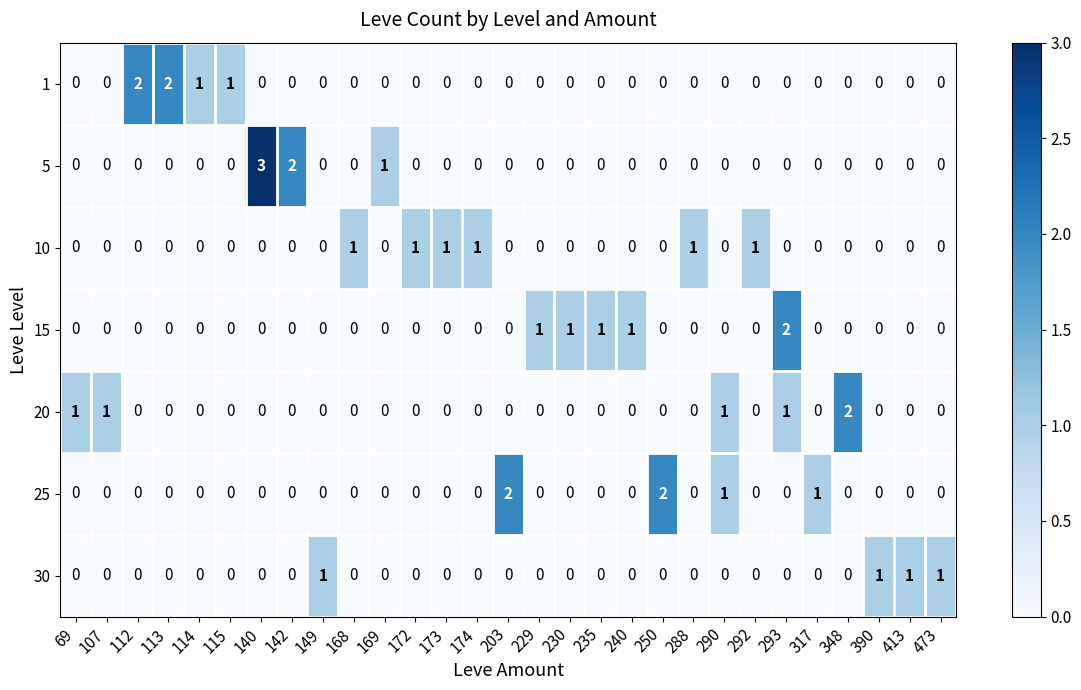

The value of 20 at 140 is -1. True or false?

False